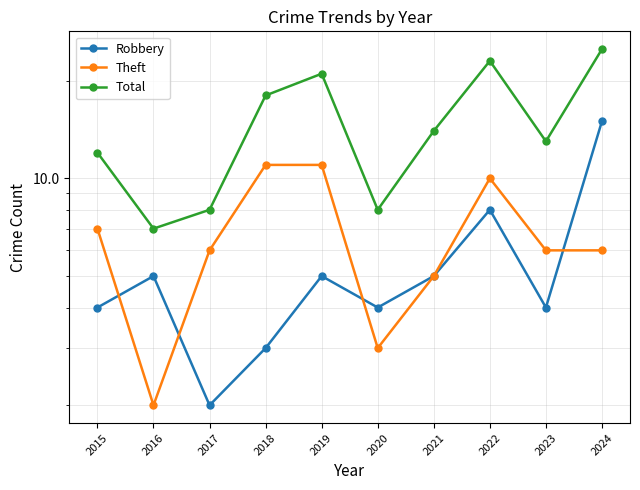

At 2024, list the series in order from smallest to largest.

Theft, Robbery, Total